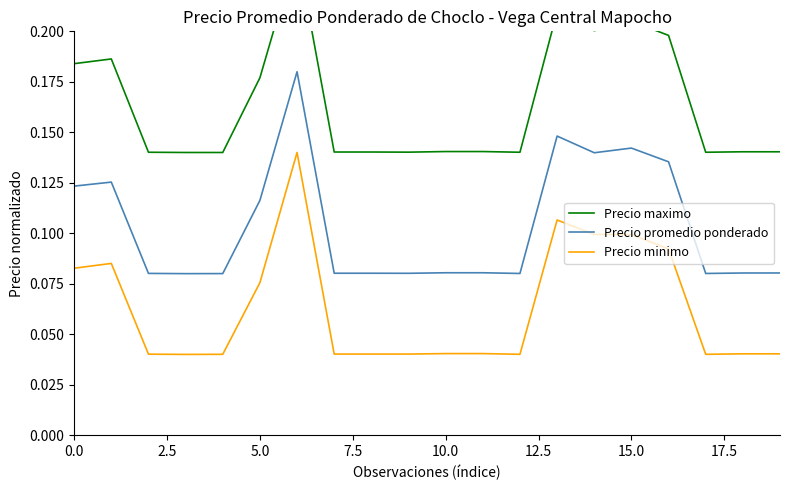

True or false: Precio minimo and Precio promedio ponderado intersect in this chart.

False